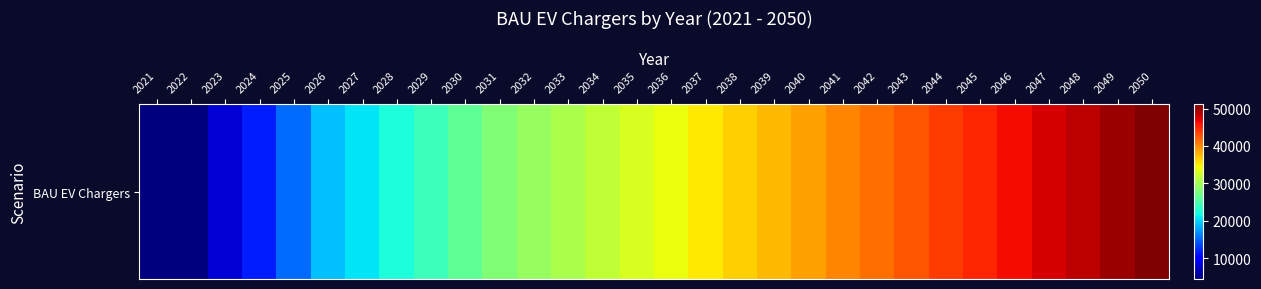

What is the change in value from 2028 to 2032?

+6809.4